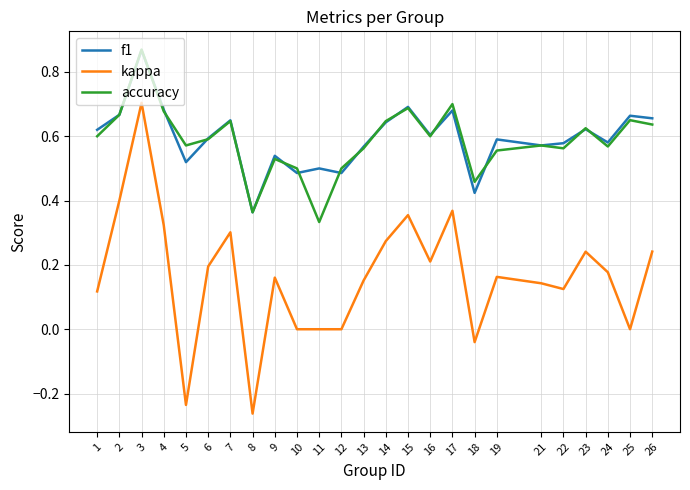

Which category has the lowest value across all series?

8